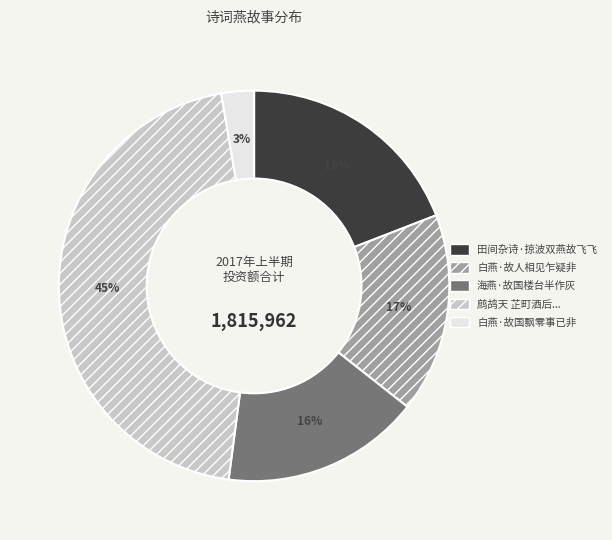

To the nearest percent, what is the average slice percentage?

20%